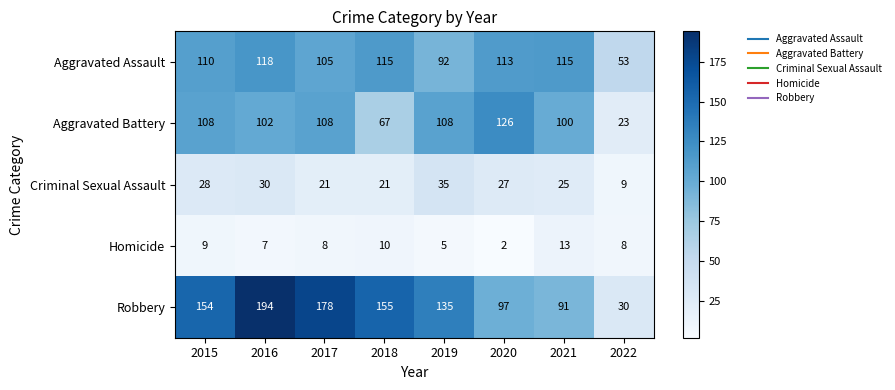

At which label is Aggravated Battery closest to 74?

2018